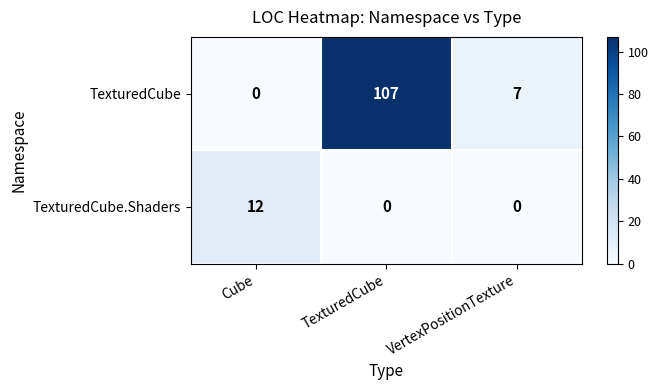

How many positive values does the TexturedCube.Shaders series have?

1